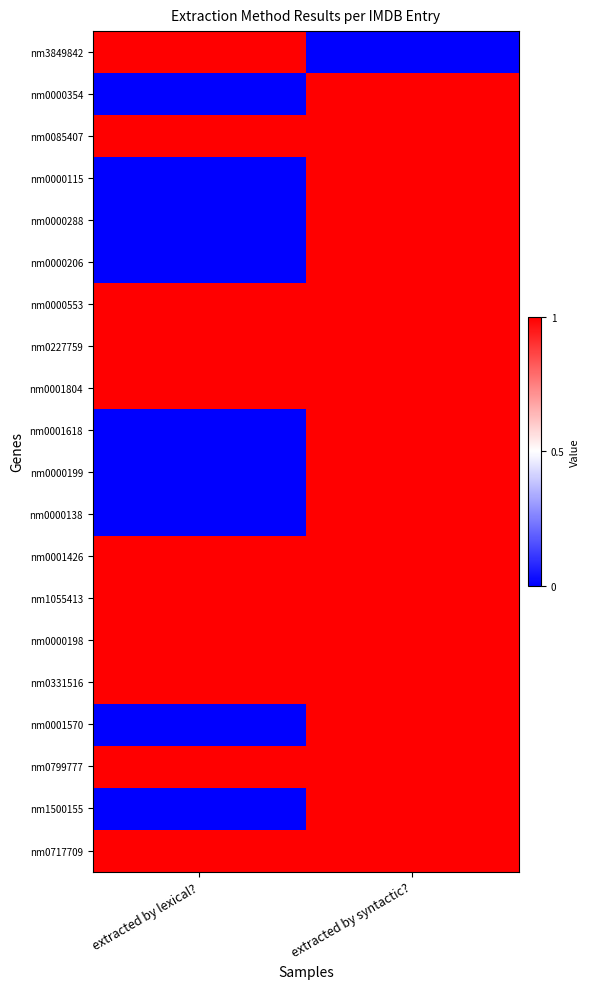

Rank the series by their maximum value, from highest to lowest.

nm3849842, nm0000354, nm0085407, nm0000115, nm0000288, nm0000206, nm0000553, nm0227759, nm0001804, nm0001618, nm0000199, nm0000138, nm0001426, nm1055413, nm0000198, nm0331516, nm0001570, nm0799777, nm1500155, nm0717709